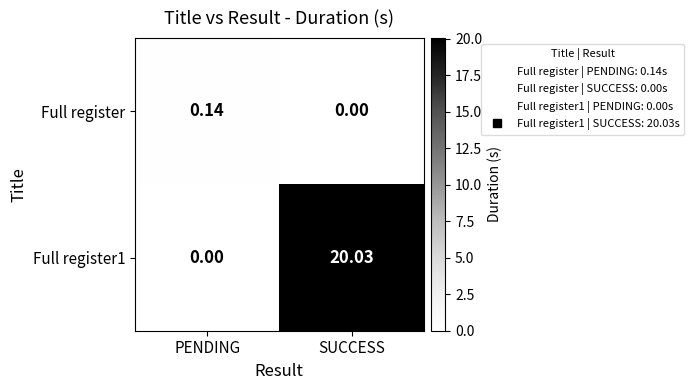

What is the difference between the highest and lowest values at SUCCESS?

20.0